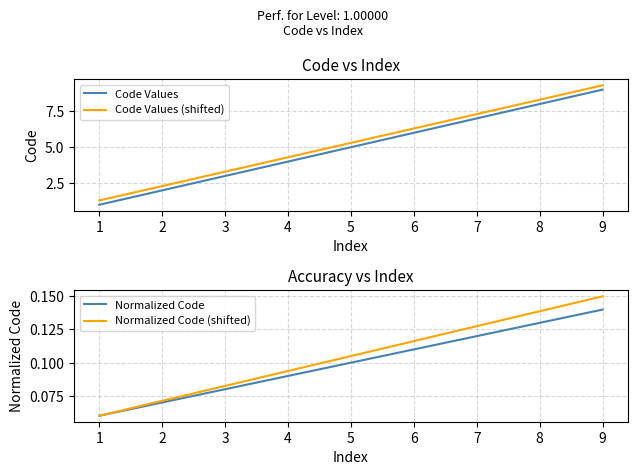

How many lines are shown in the chart?

4